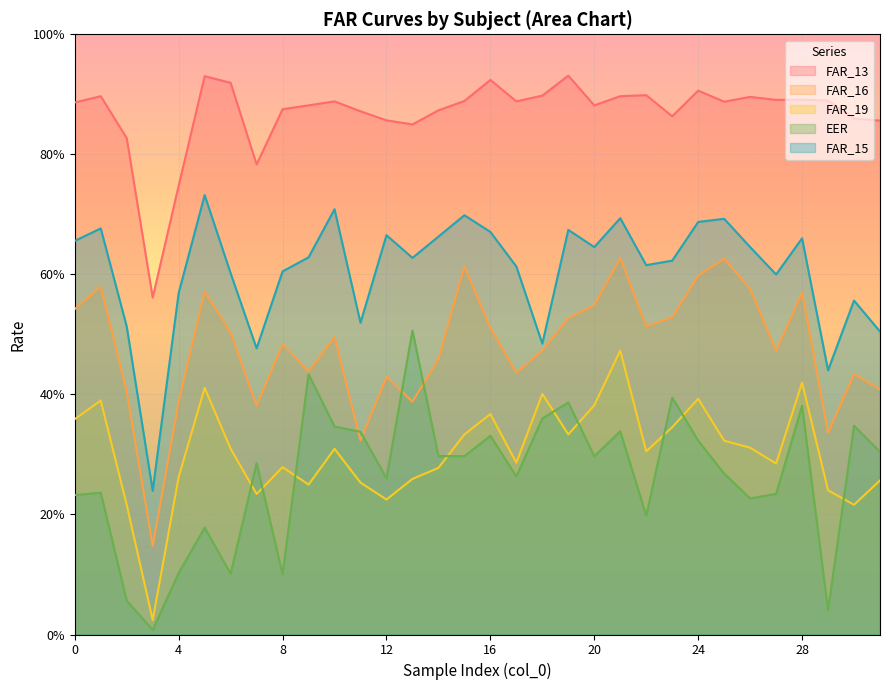

What is the total value across all series at 21?

3.0